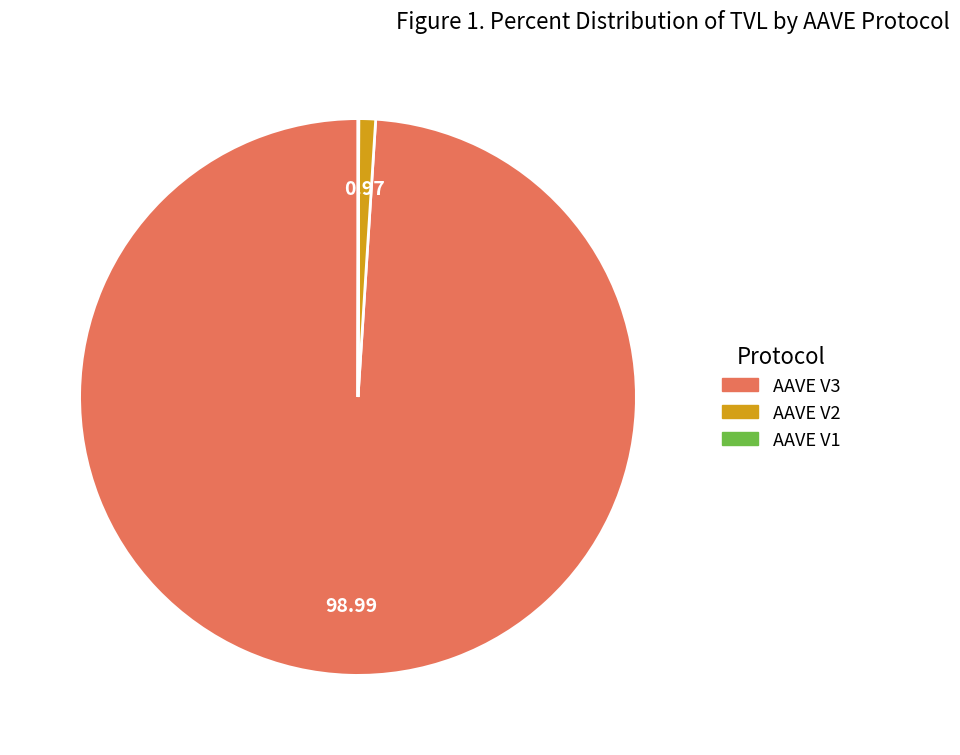

Combined, do AAVE V3 and AAVE V2 account for over 50%?

Yes